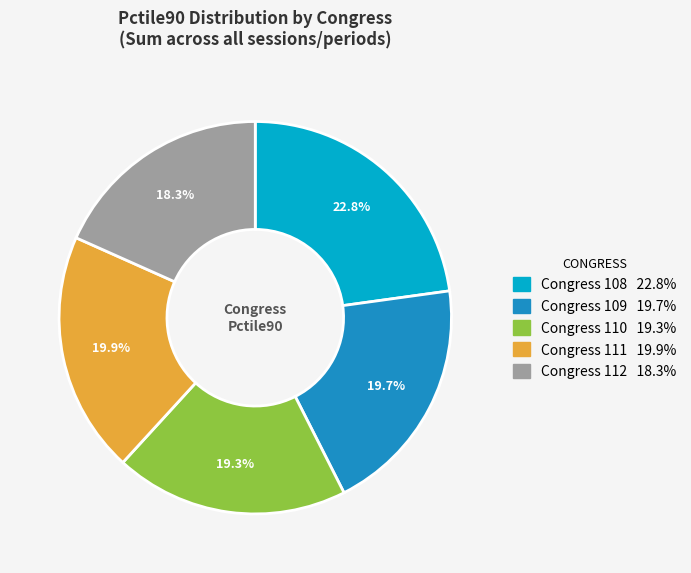

Is there any slice that represents more than half of the pie?

No